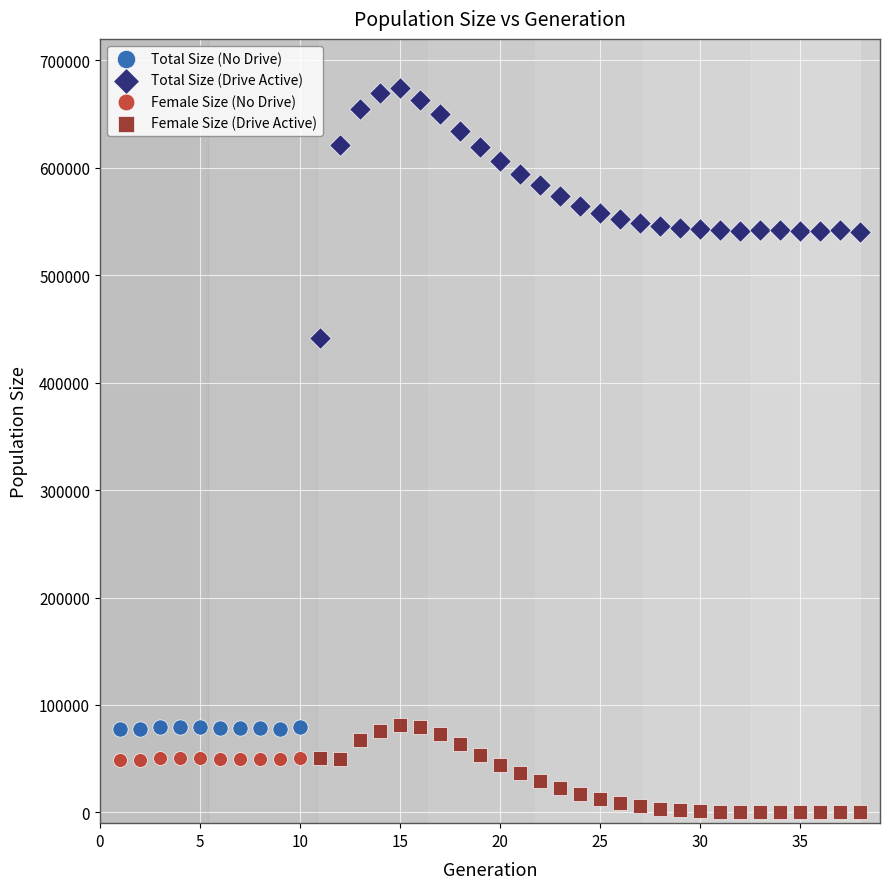

Which series contains the highest Y value?

Total Size (Drive Active)